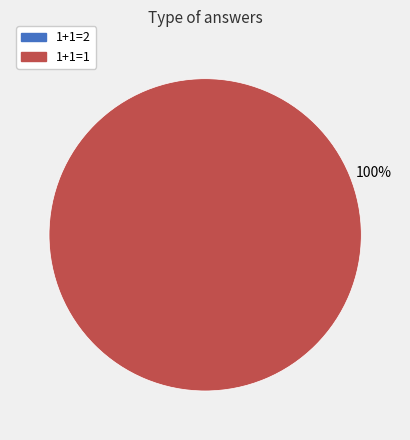

Which category has the biggest portion of the pie?

1+1=1